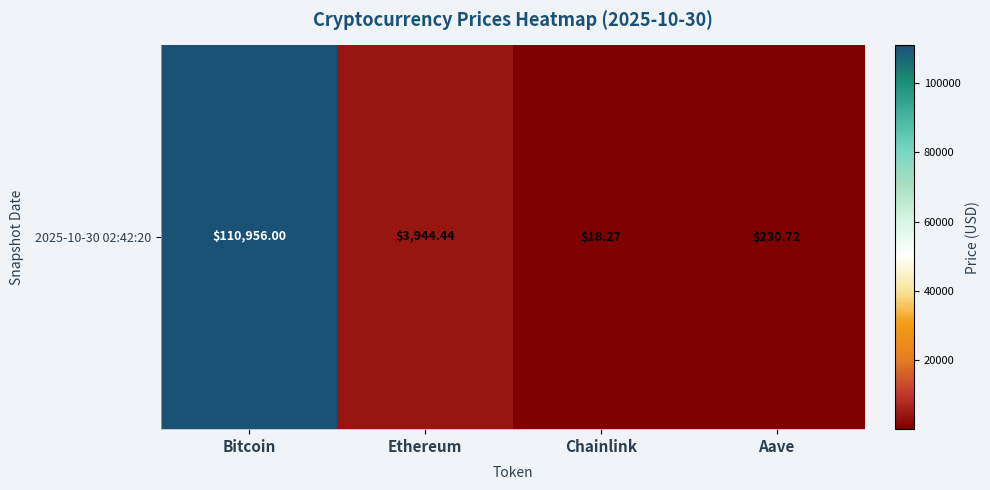

What is the minimum value shown in the chart?

18.3